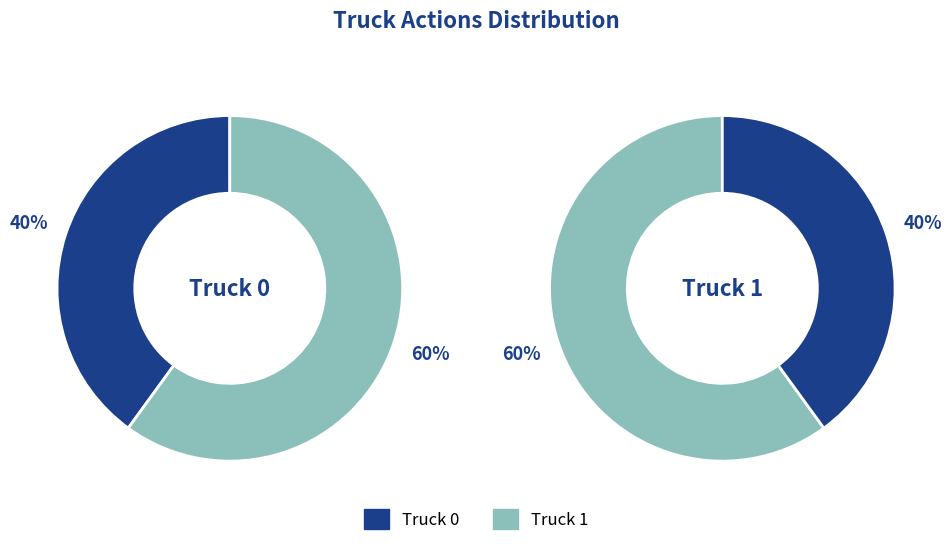

How much of the chart is everything except Truck 0?

60.0%